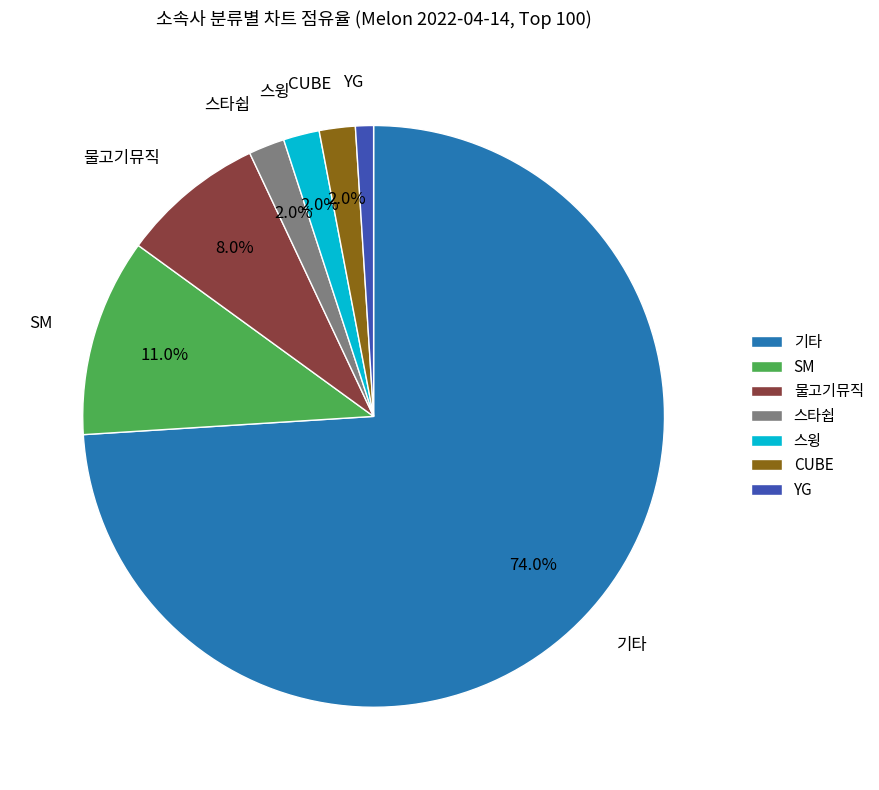

Between 물고기뮤직 and CUBE, which is larger?

물고기뮤직